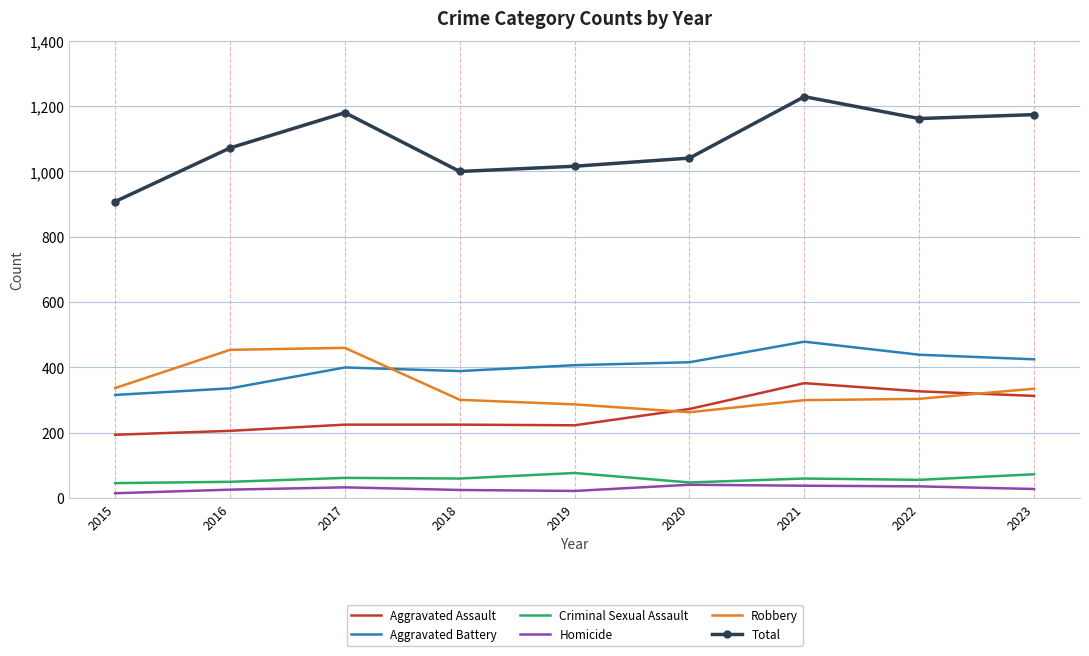

True or false: Criminal Sexual Assault and Total cross at least once.

False